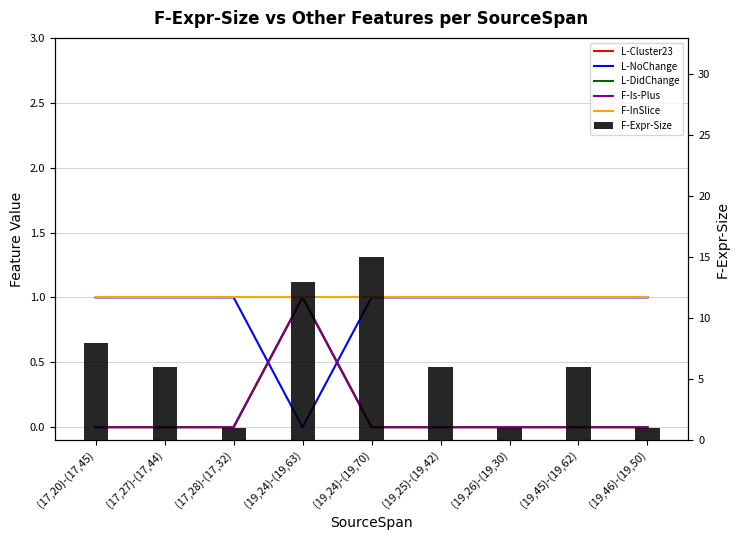

Which series has the largest total across all categories?

F-Expr-Size